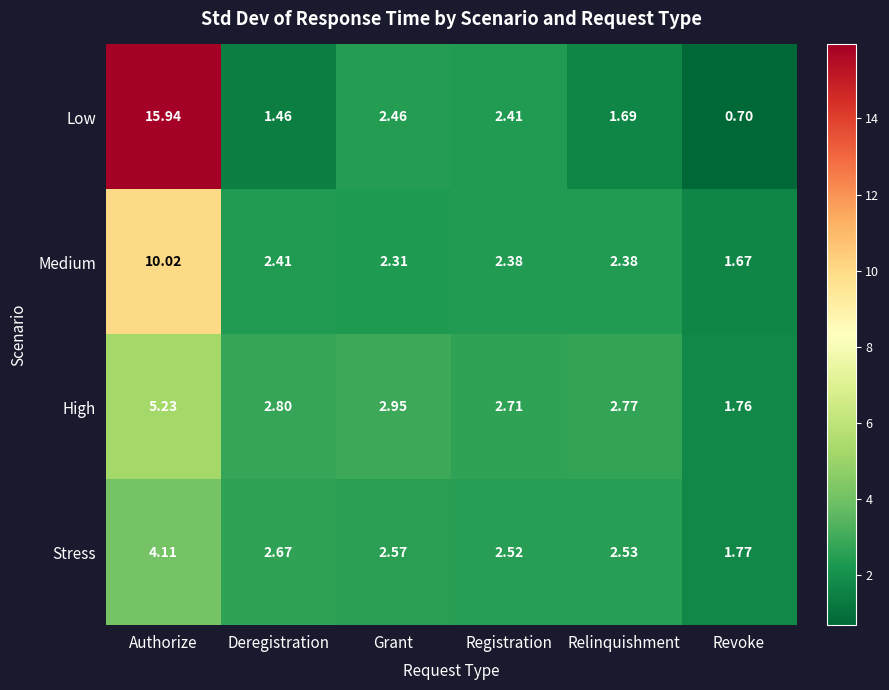

How many data points does each series have?

6